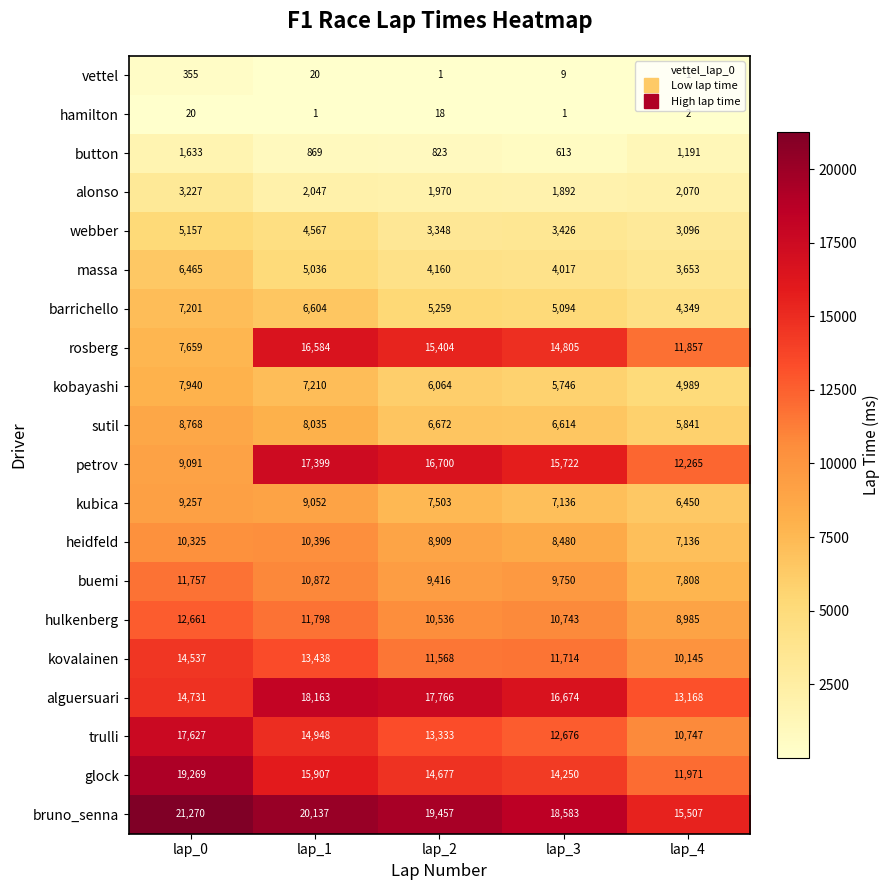

At which label does button reach its minimum?

lap_3